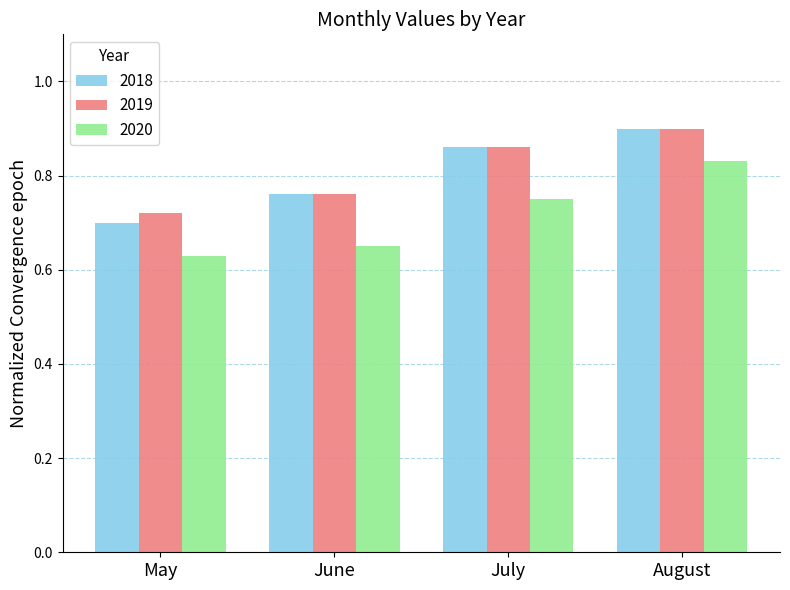

How many 2018 values are between 0 and 1?

4